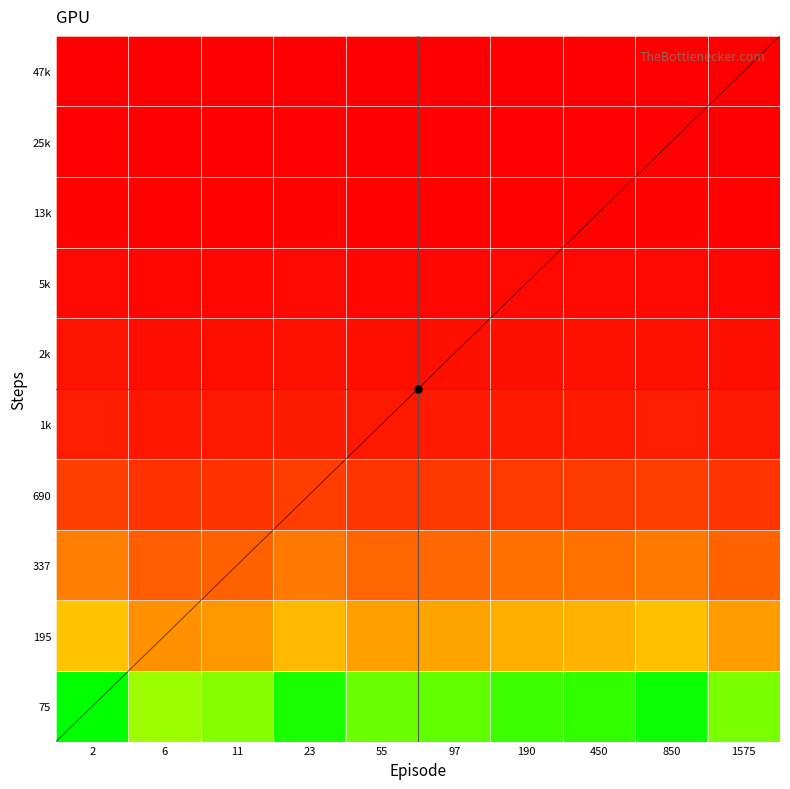

What is the difference between the highest and lowest values at 23?

1.0